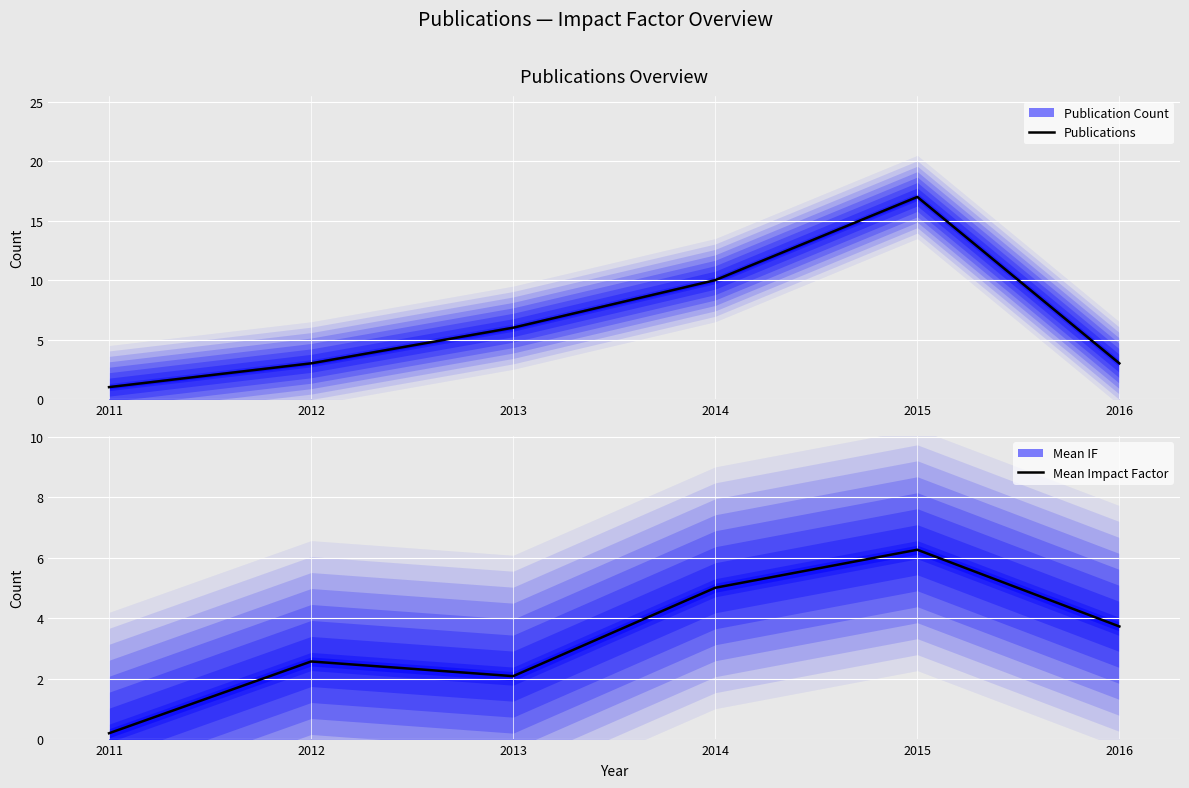

What value does the Mean Impact Factor series have at 2012?

2.6